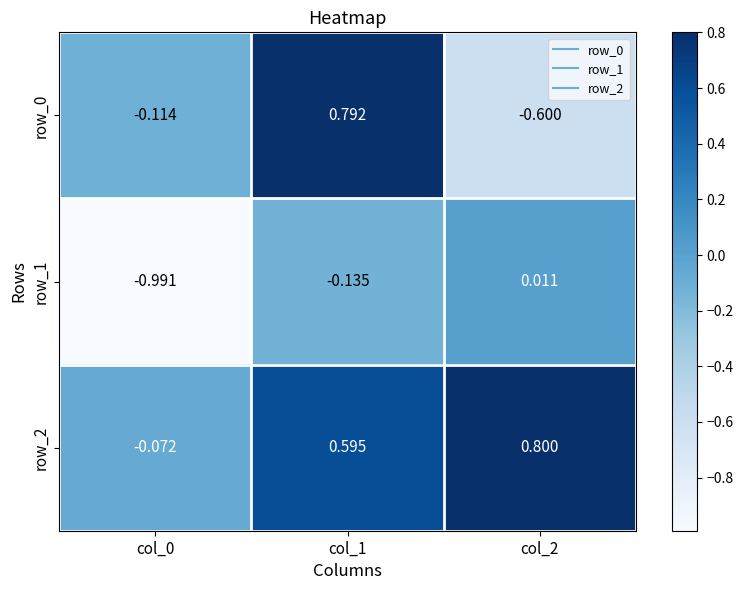

Which series has the largest range (max minus min)?

row_0